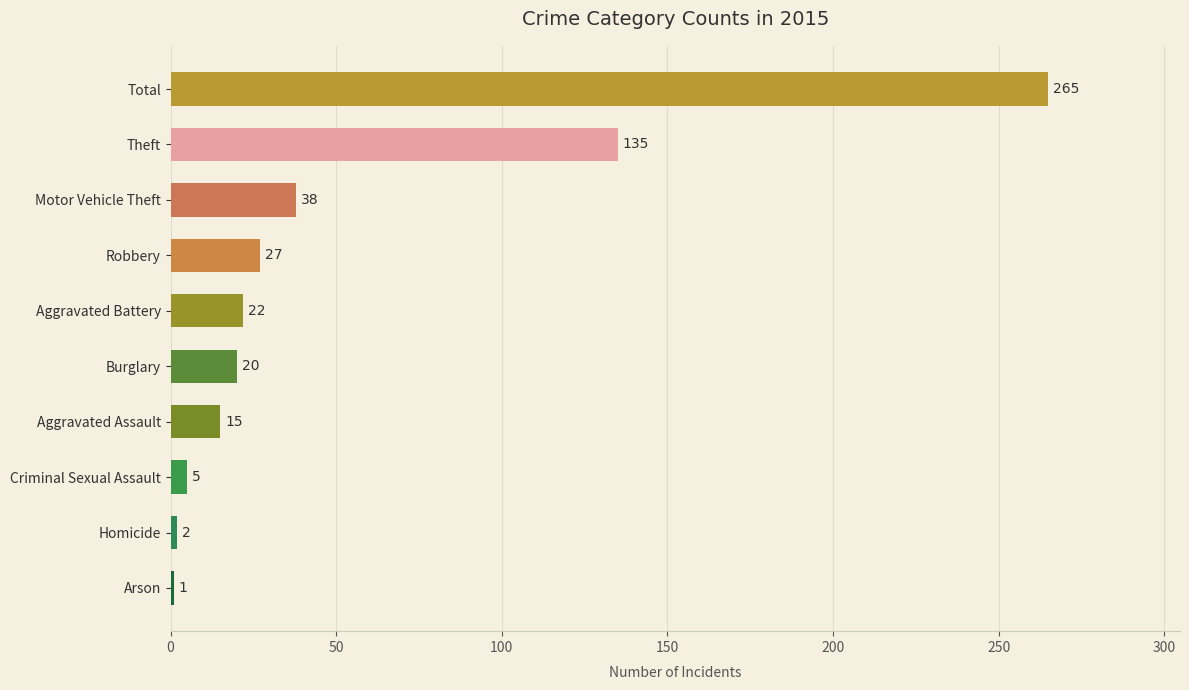

Rank the categories by value from lowest to highest.

Arson, Homicide, Criminal Sexual Assault, Aggravated Assault, Burglary, Aggravated Battery, Robbery, Motor Vehicle Theft, Theft, Total